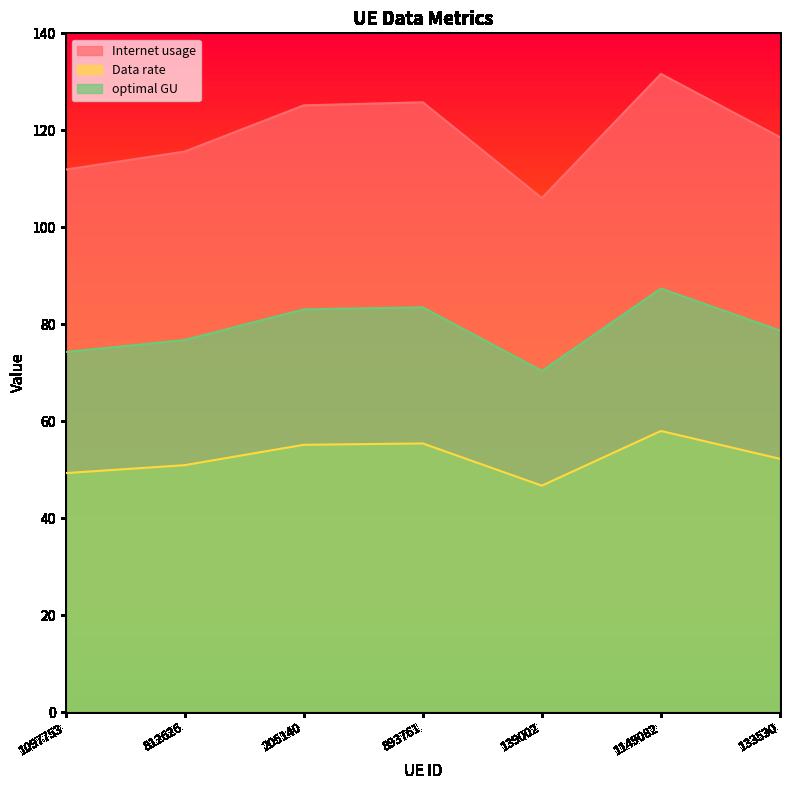

True or false: Data rate and Internet usage intersect in this chart.

False